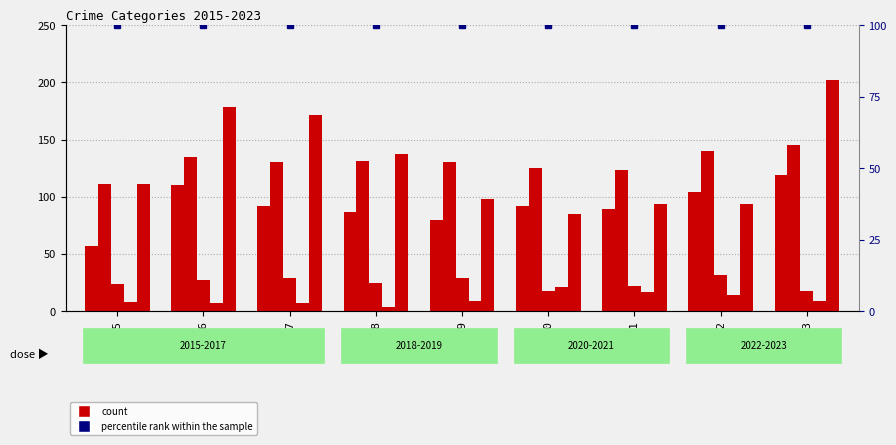

What value does the Homicide series have at 2018?

4